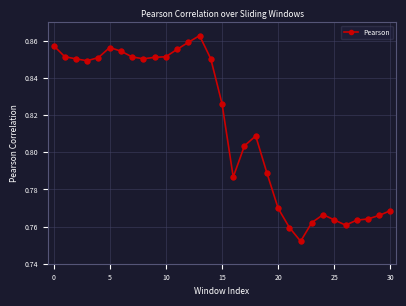

How many values are between 0 and 1?

31